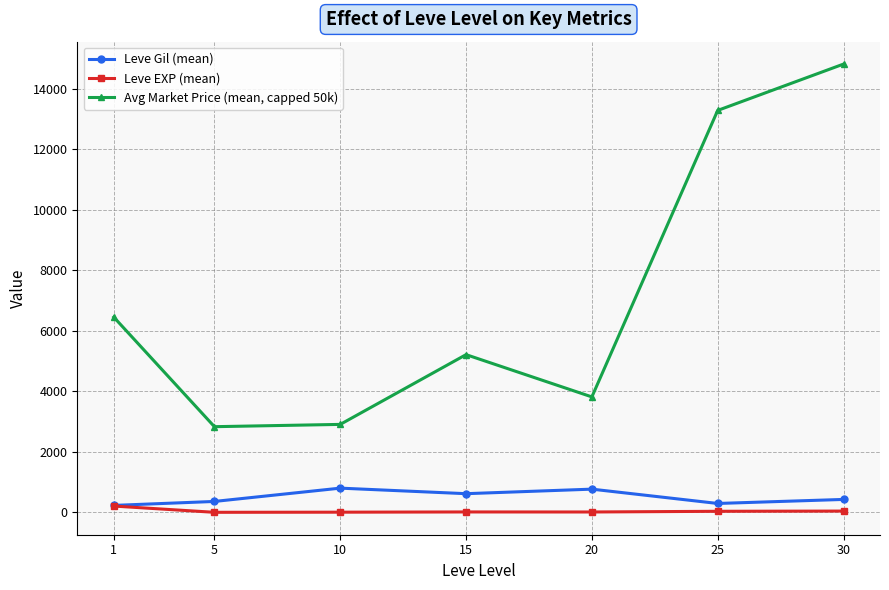

Does the chart have visible grid lines?

Yes